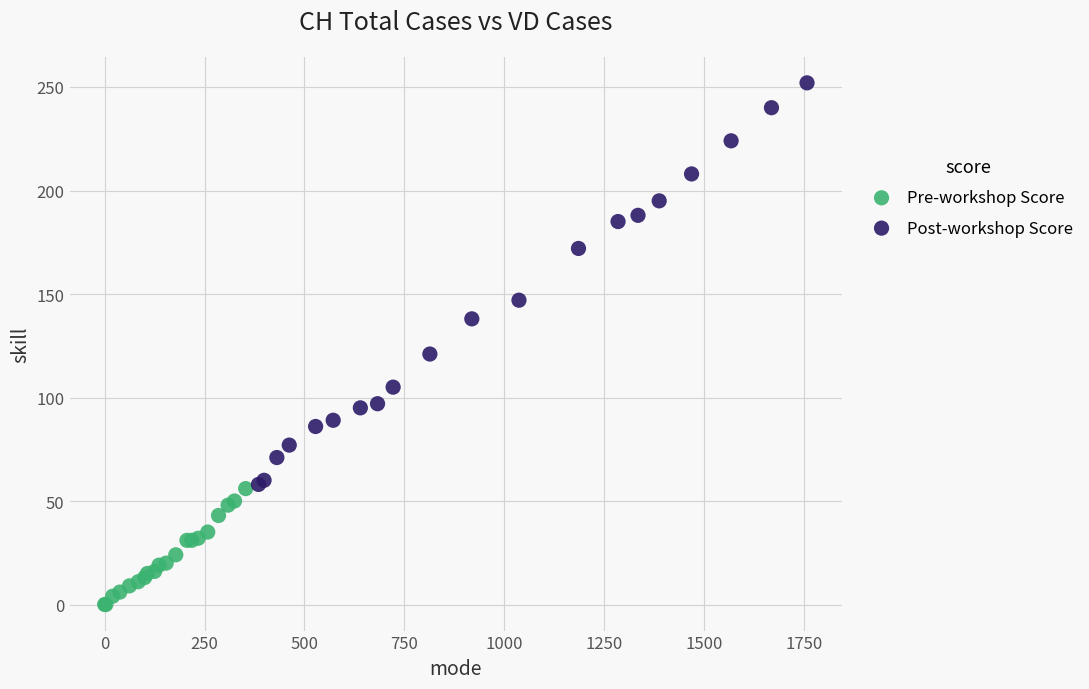

Which series contains the lowest Y value?

Pre-workshop Score